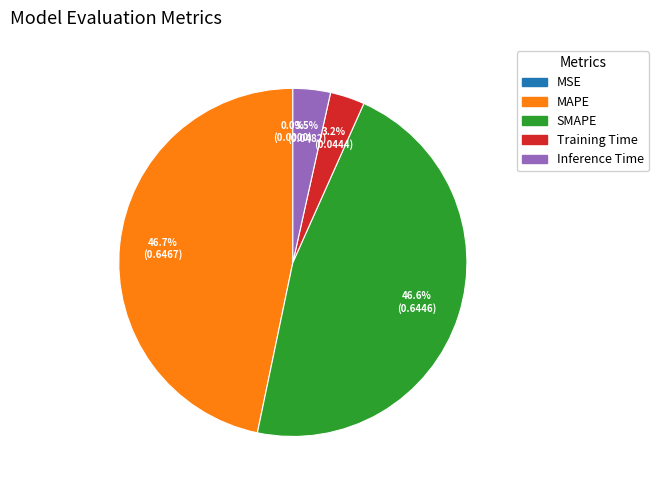

How much of the chart is everything except Training Time?

96.8%